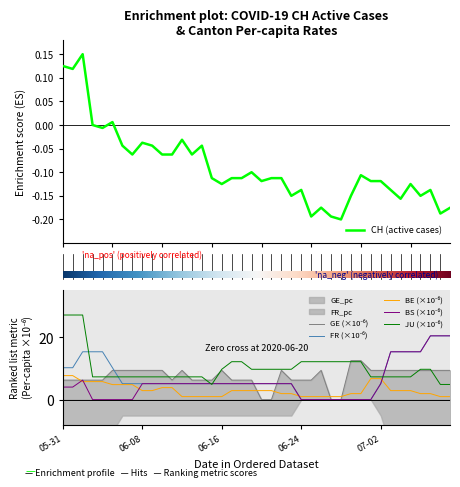

Which has a higher value, CH or 18?

CH